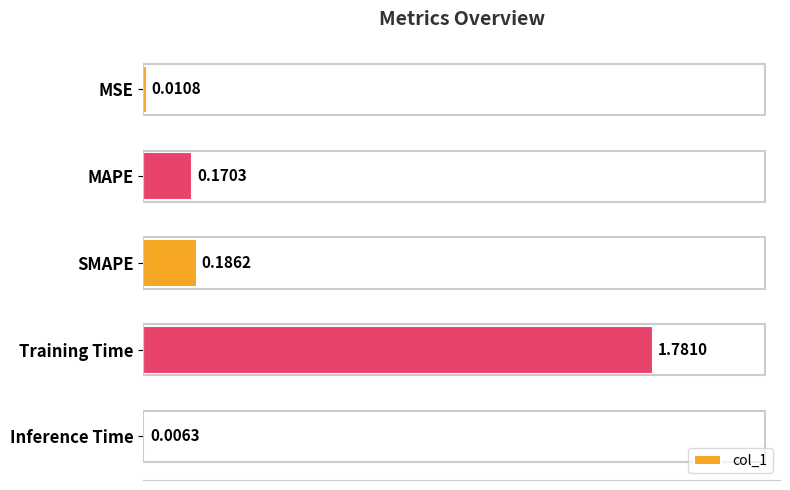

What is the sum of all values?

2.2